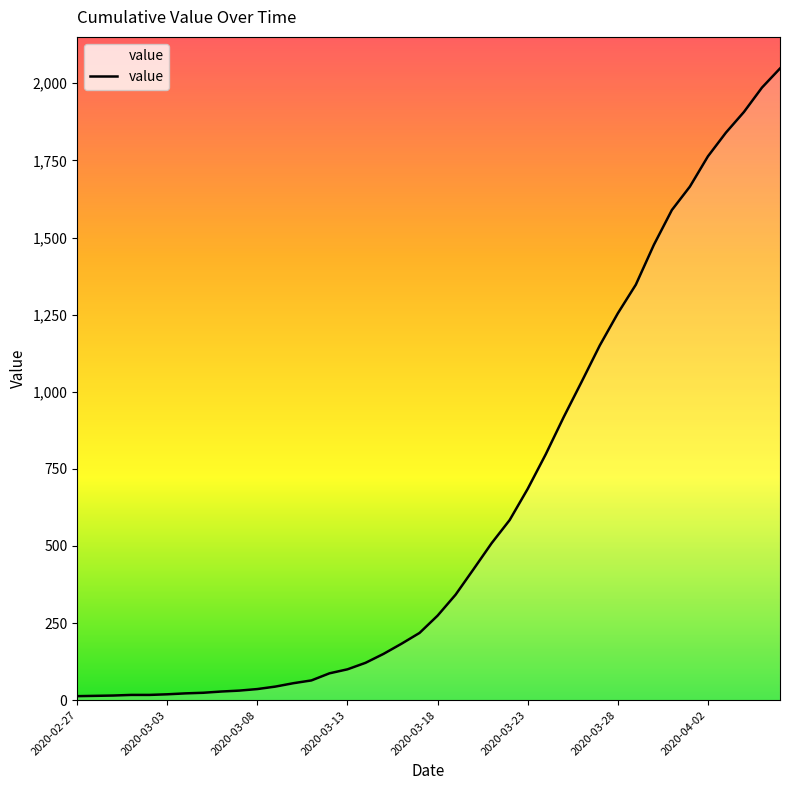

What is the greatest value displayed?

2048